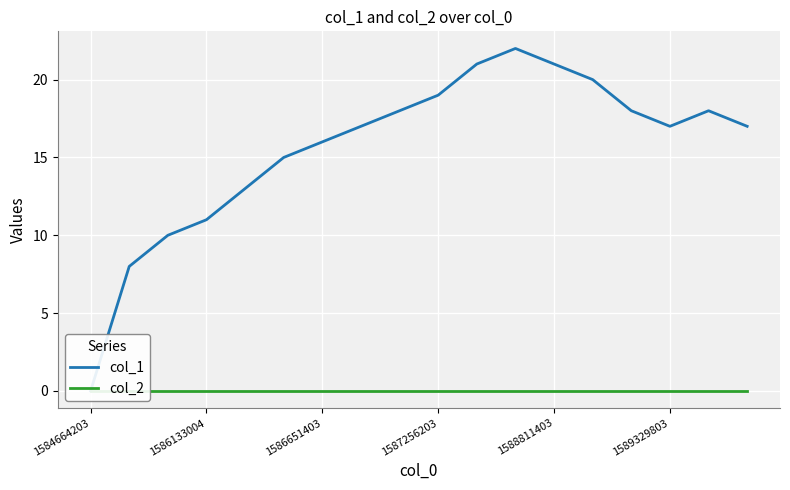

How many positive values does the col_1 series have?

17